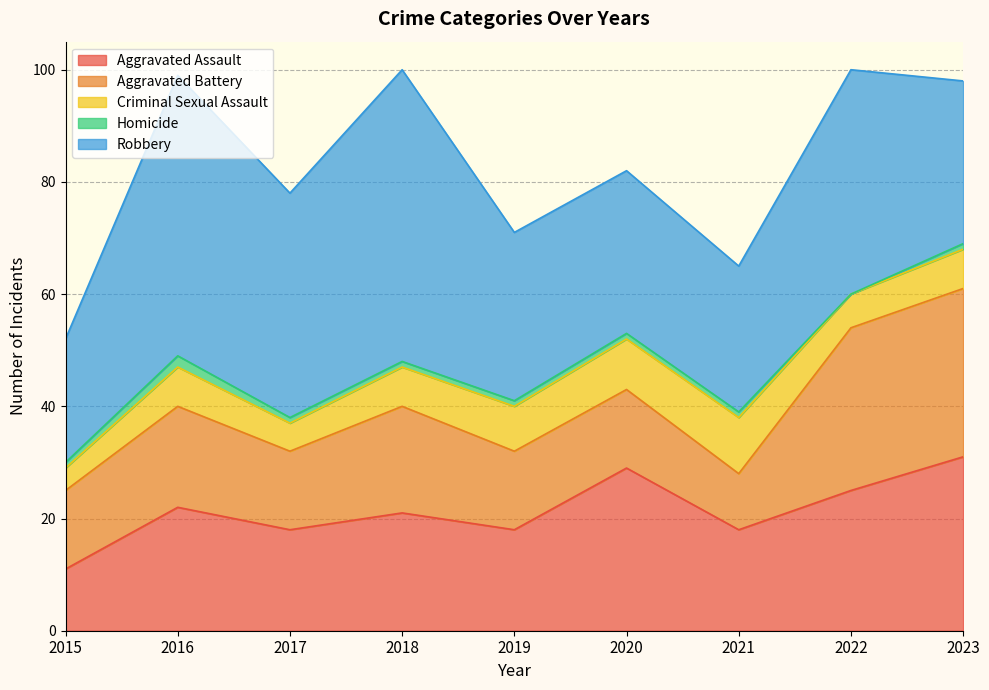

Rank the series at 2020 from highest to lowest value.

Aggravated Assault, Robbery, Aggravated Battery, Criminal Sexual Assault, Homicide